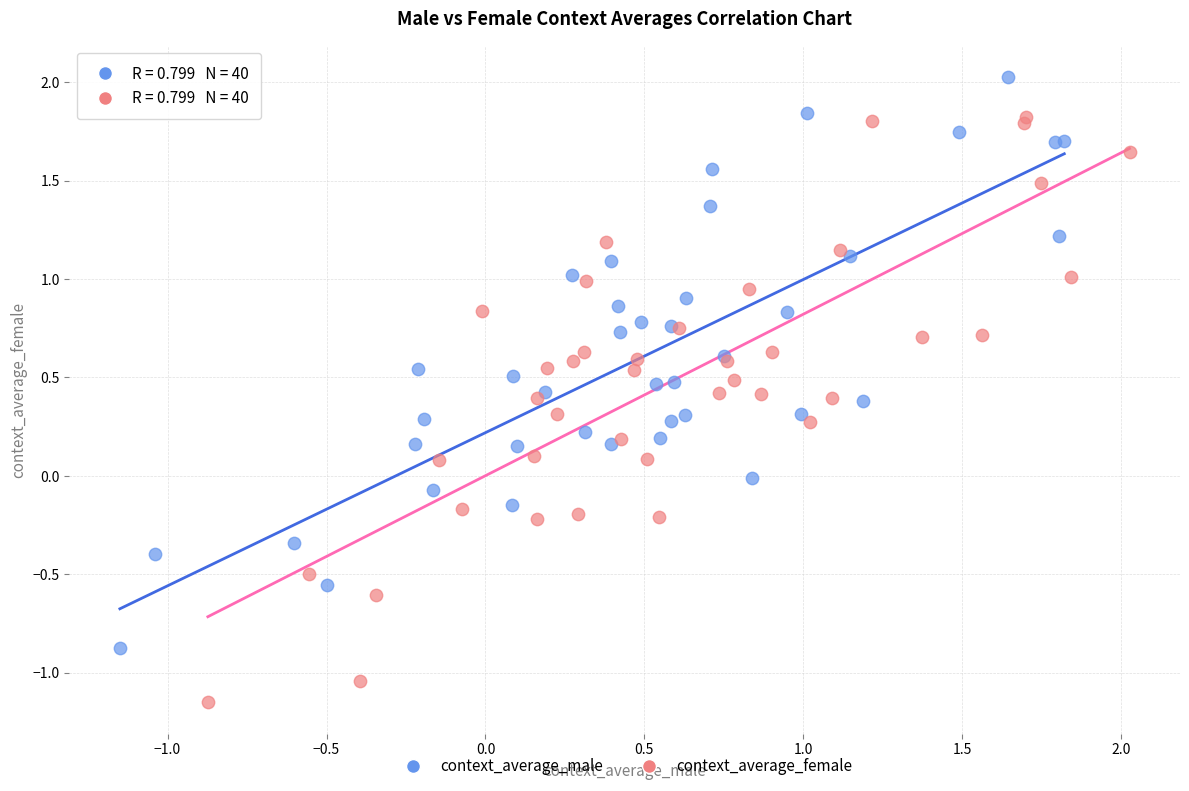

What are all the series names shown in the legend?

context_average_male, context_average_female